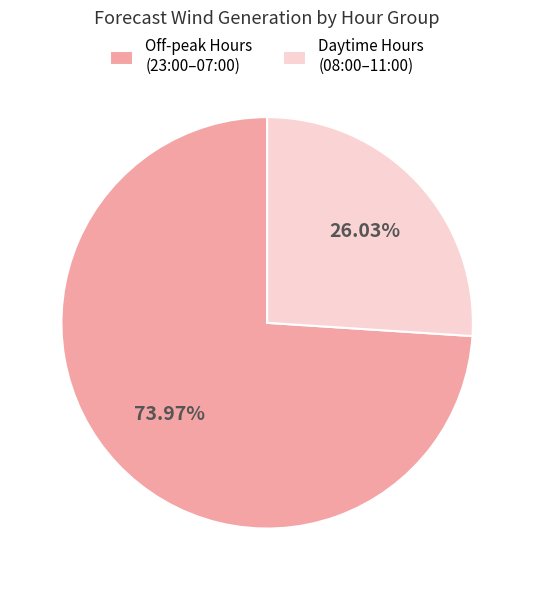

Rank the categories by value from highest to lowest.

Off-peak Hours (23:00–07:00), Daytime Hours (08:00–11:00)